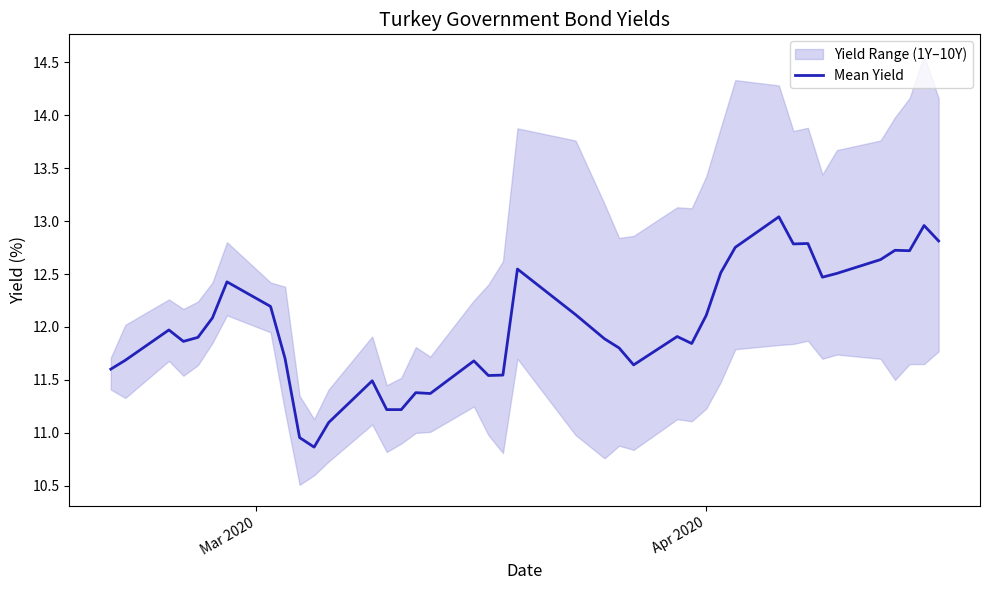

What is the minimum value for Mean Yield?

10.9